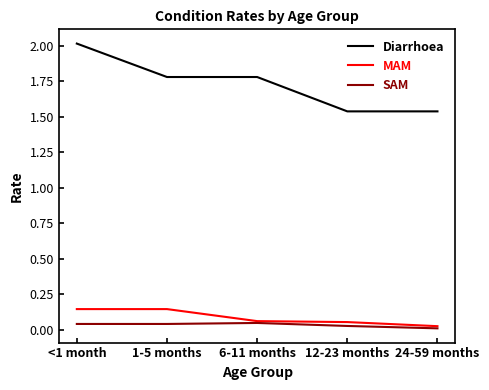

List the series in order of their peak value, lowest first.

SAM, MAM, Diarrhoea